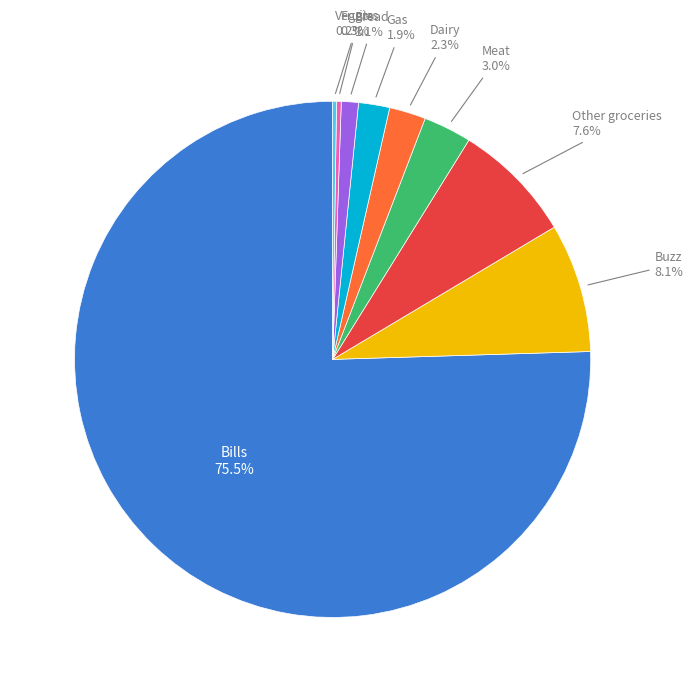

Is there a majority slice in this chart?

Yes